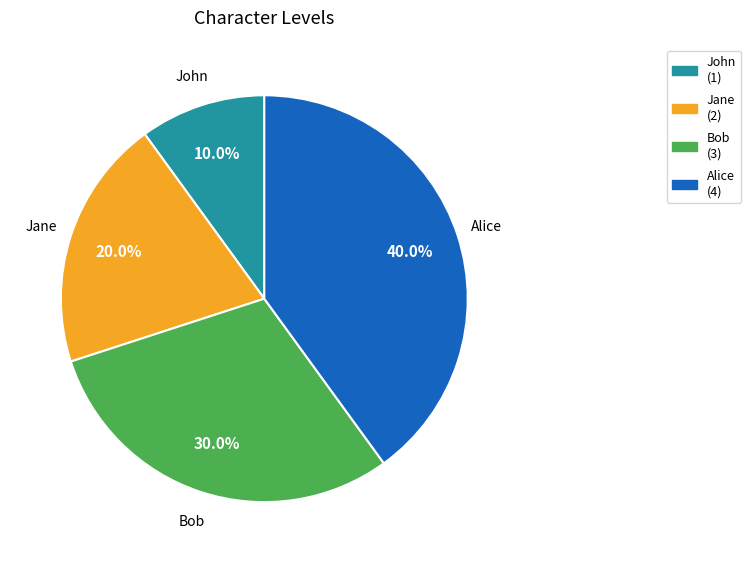

What portion of the pie excludes John?

90.0%